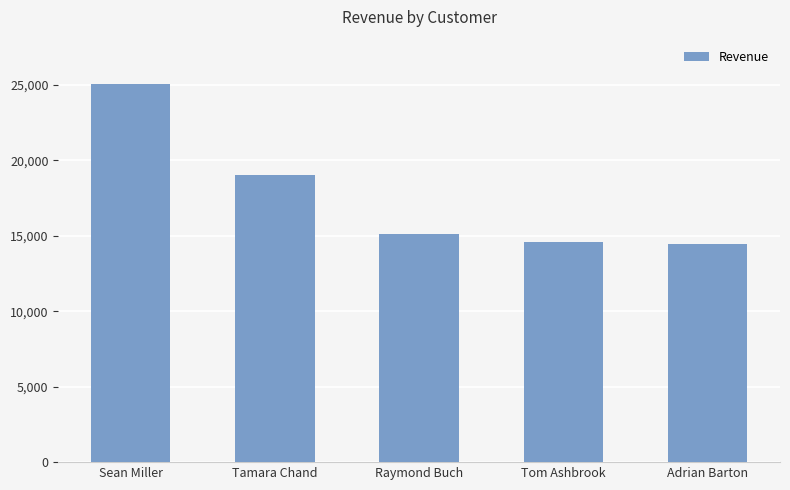

Approximately how many times larger is the value at Adrian Barton compared to Tom Ashbrook?

1.0